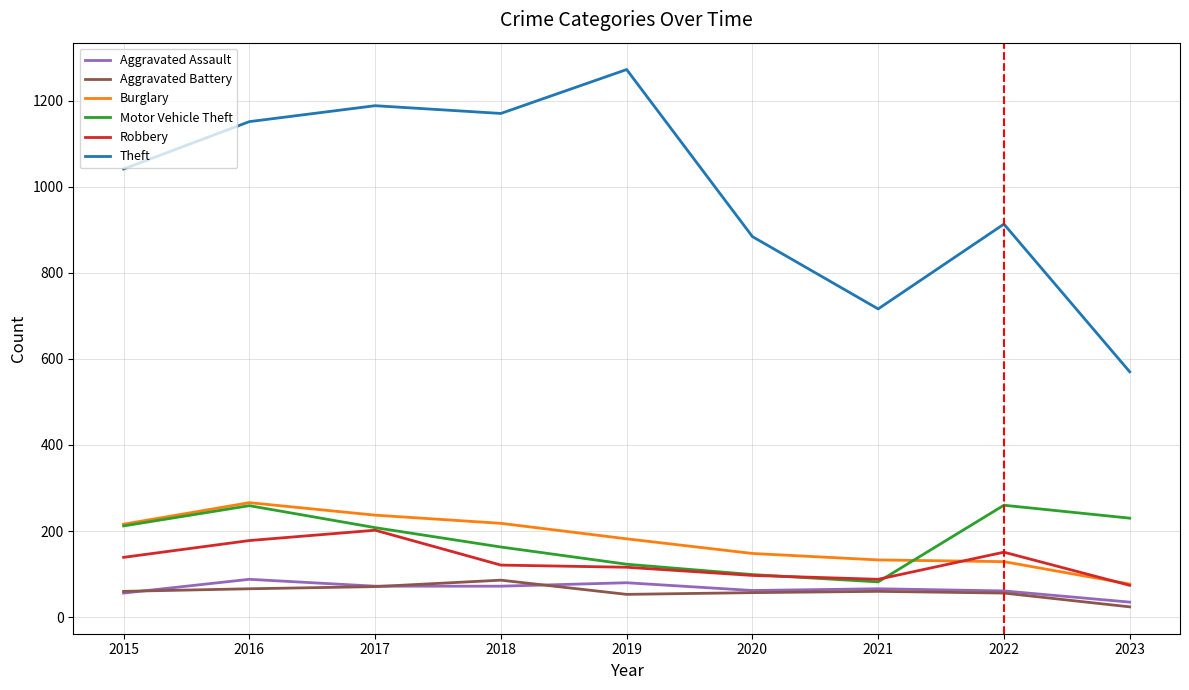

What value does the Motor Vehicle Theft series have at 2015?

212